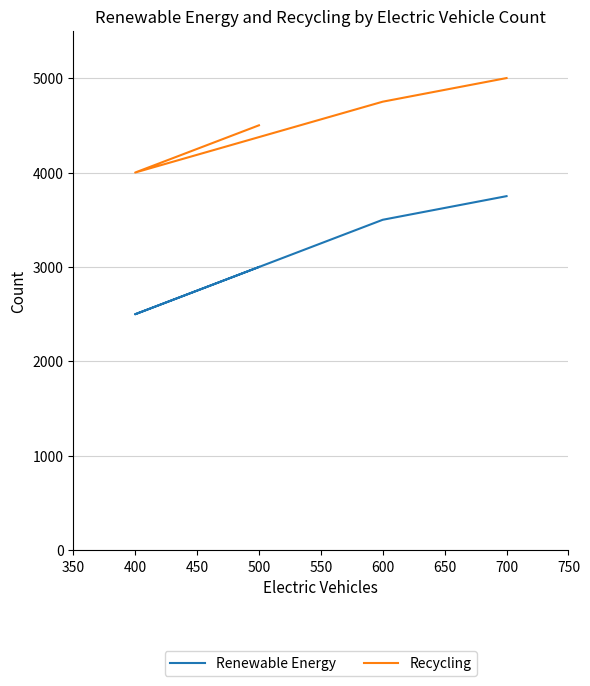

The Recycling series shows 3090 at 500. True or false?

False